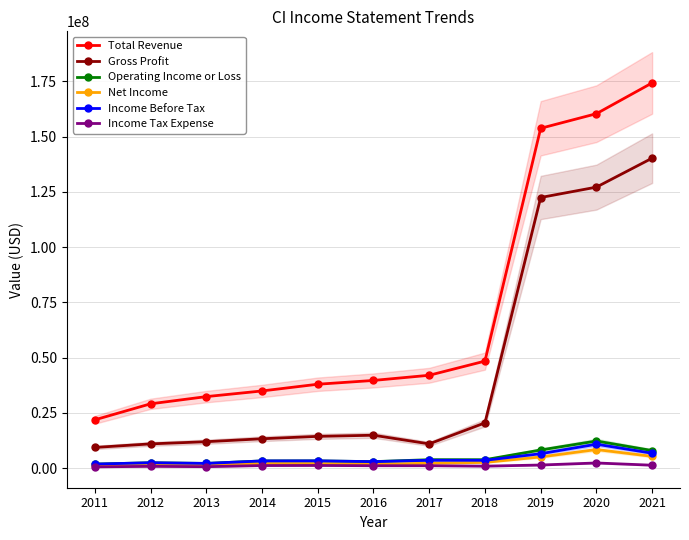

At 2012, list the series in order from smallest to largest.

Income Tax Expense, Net Income, Operating Income or Loss, Income Before Tax, Gross Profit, Total Revenue